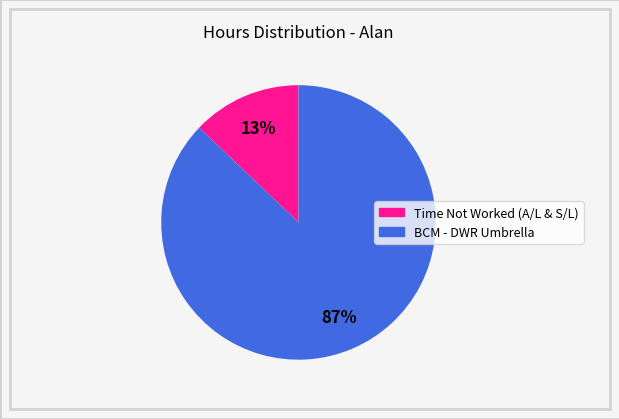

To the nearest percent, what percentage of the pie is BCM - DWR Umbrella?

87%